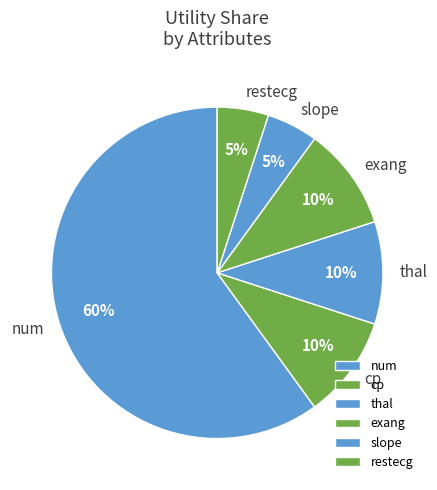

What is the largest slice in the pie chart?

num